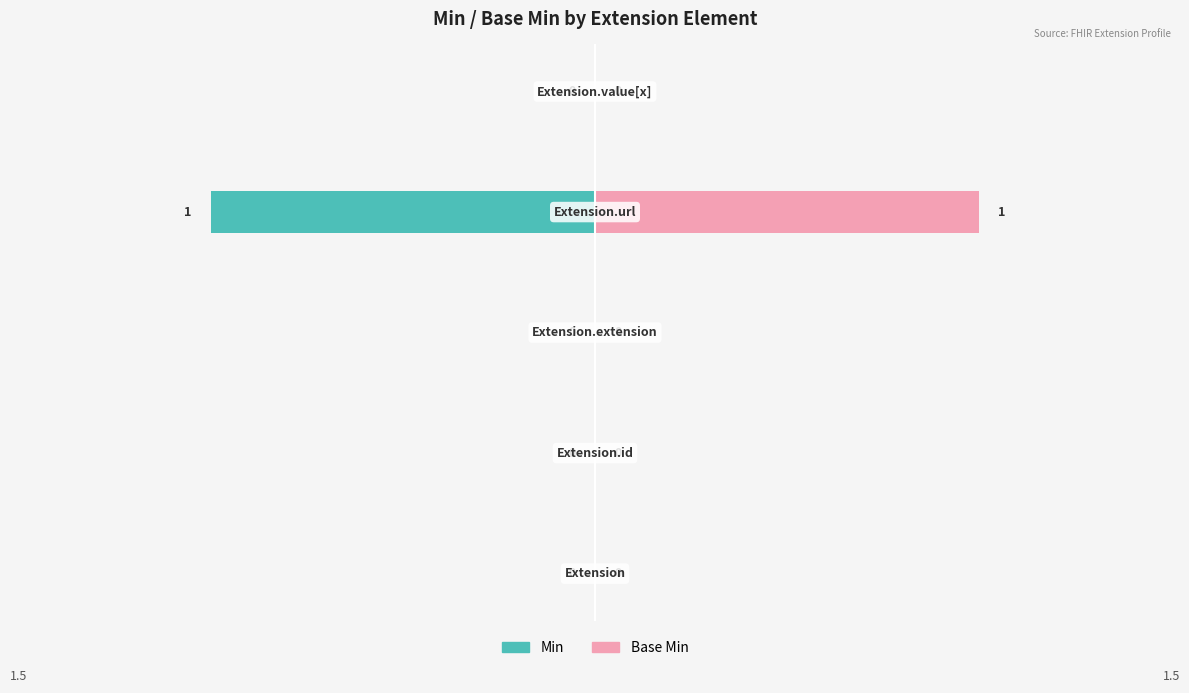

Reading left to right, what are all the values shown in this chart?

Min: 0	0	0	-1	0
Base Min: 0	0	0	1	0